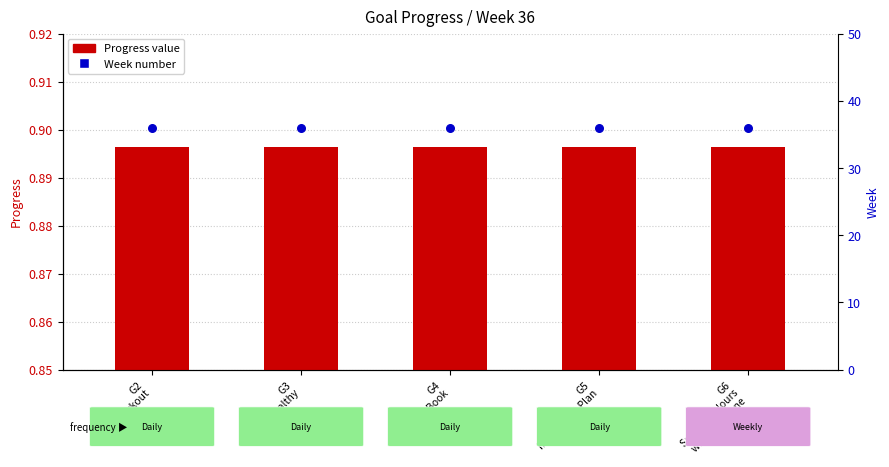

What are all the series names shown in the legend?

Progress, Week